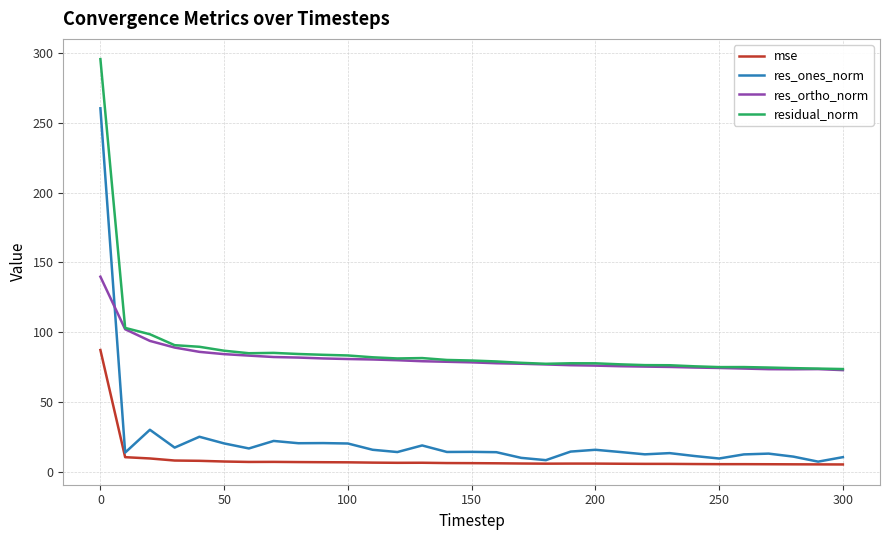

True or false: mse and res_ortho_norm intersect in this chart.

False